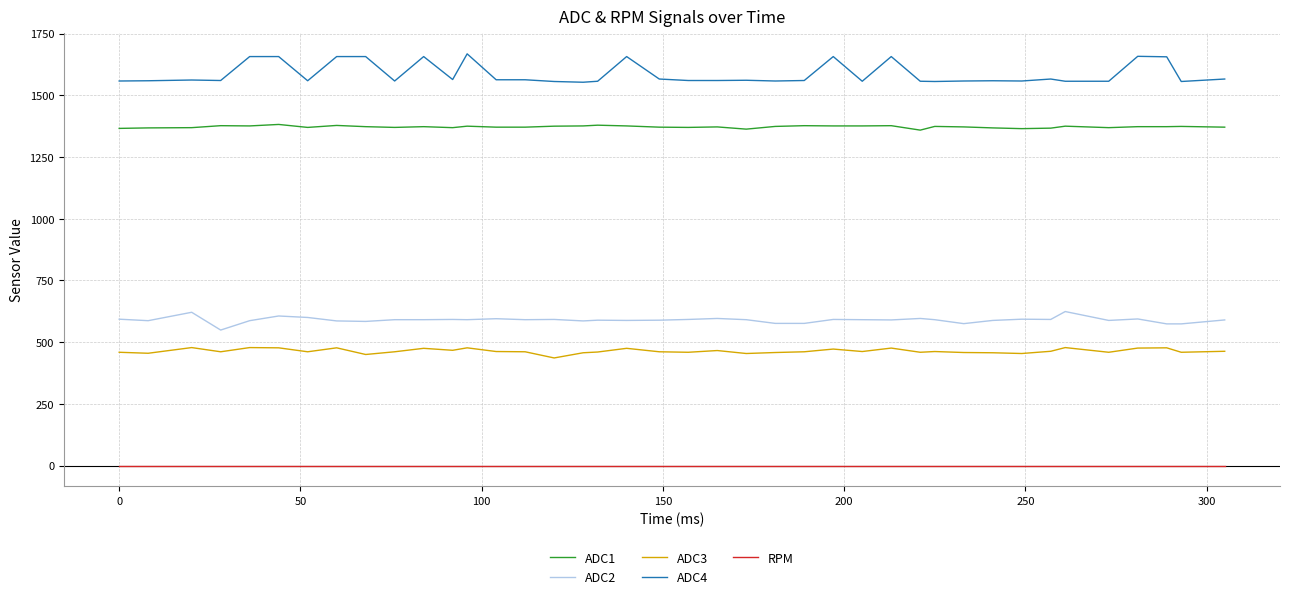

Rank the series by their maximum value, from highest to lowest.

ADC4, ADC1, ADC2, ADC3, RPM